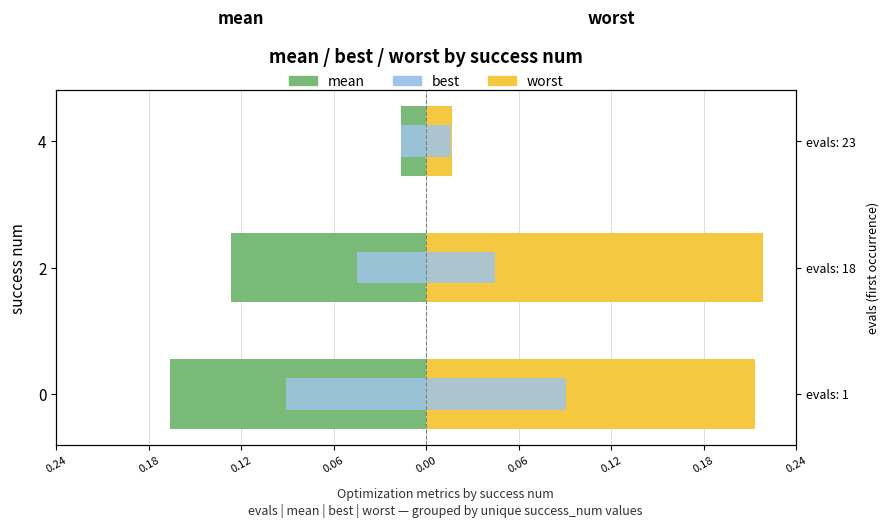

What is the value of the worst bar at the 1st from the left?

0.2